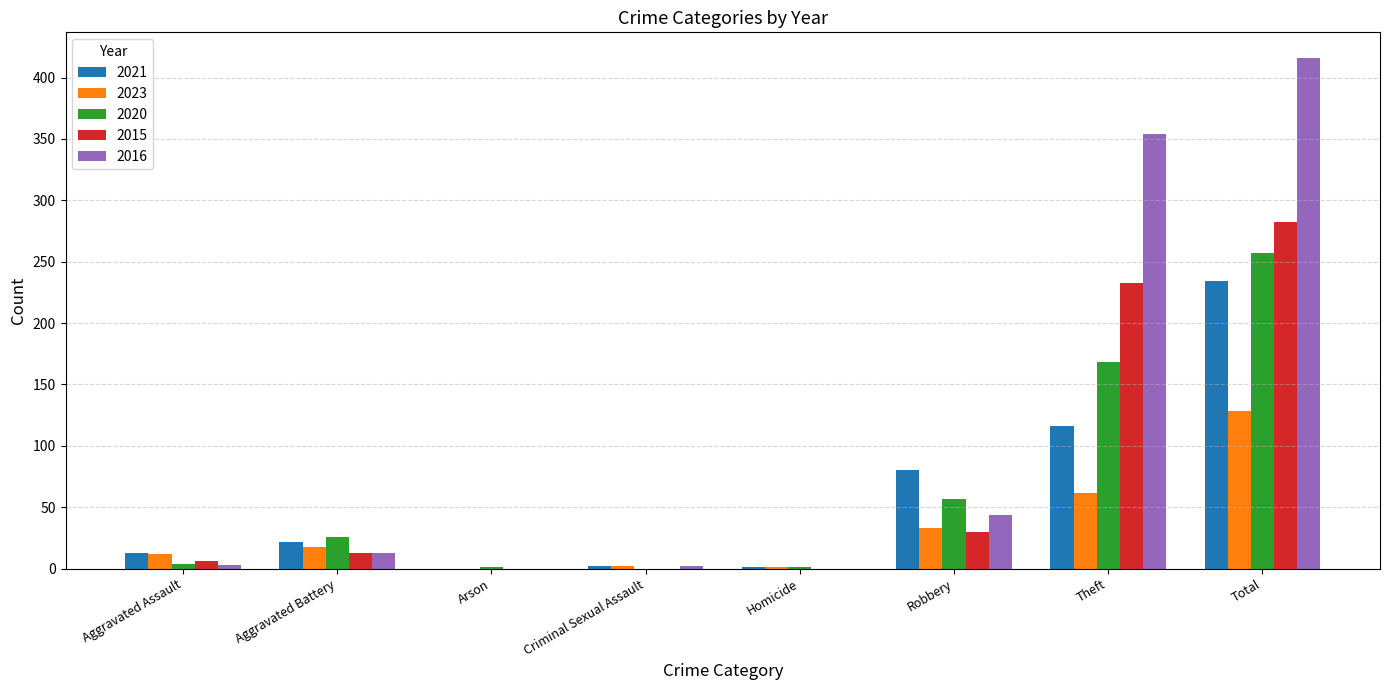

Is the value of 2020 at Theft greater than the value of 2015 at Aggravated Battery?

Yes